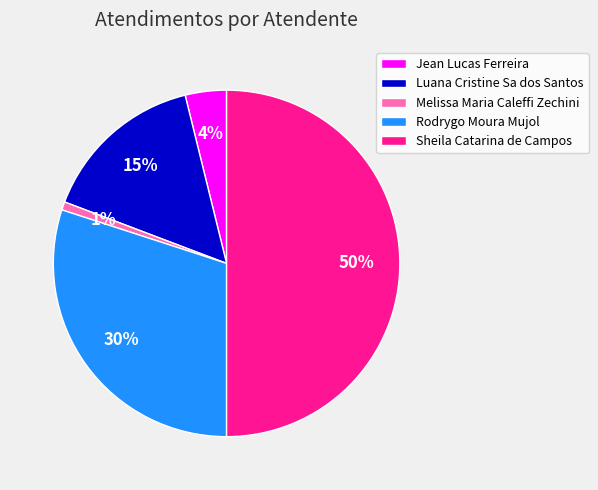

To the nearest percent, what is the difference between the largest and smallest slice percentages?

49%